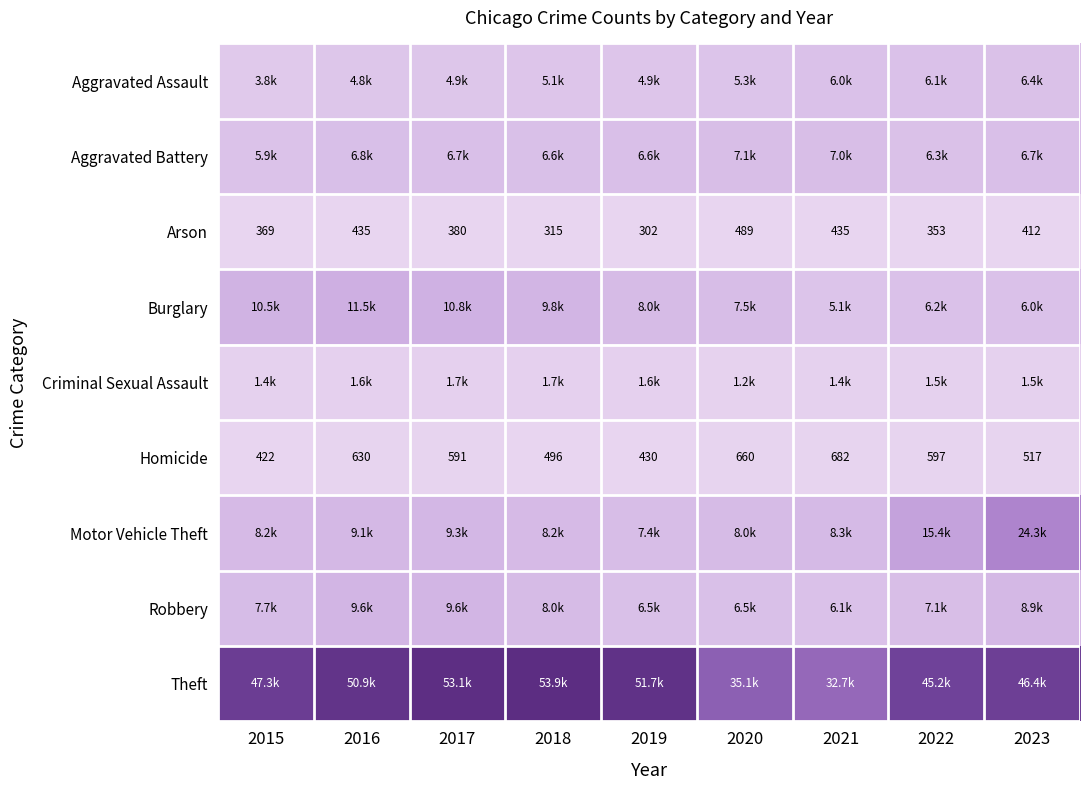

Where is Homicide nearest to the value 552?

2023